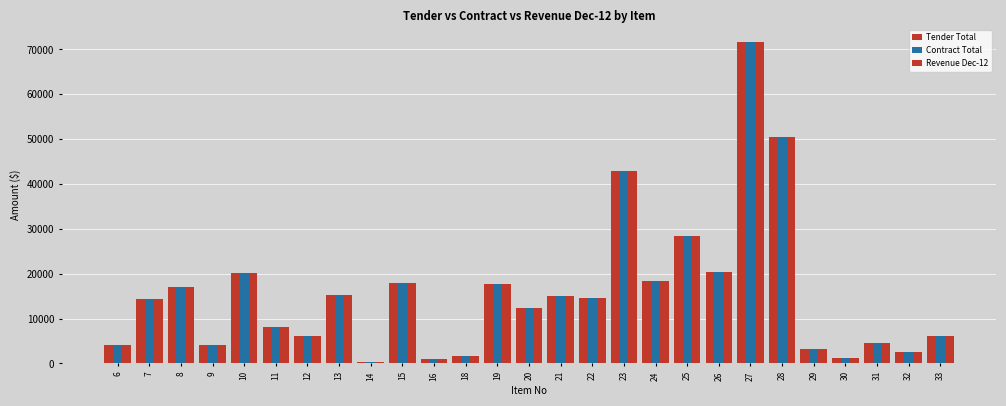

Which category has the lowest value in the Tender Total series?

14